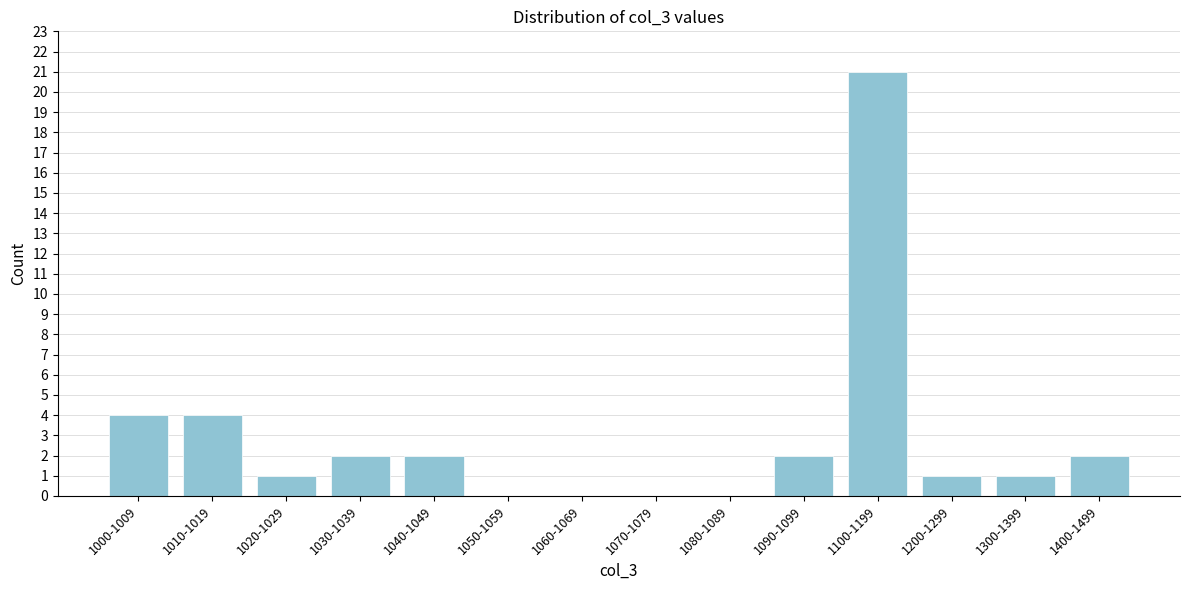

Reading left to right, what are all the values shown in this chart?

1000-1009=4	1010-1019=4	1020-1029=1	1030-1039=2	1040-1049=2	1050-1059=0	1060-1069=0	1070-1079=0	1080-1089=0	1090-1099=2	1100-1199=21	1200-1299=1	1300-1399=1	1400-1499=2